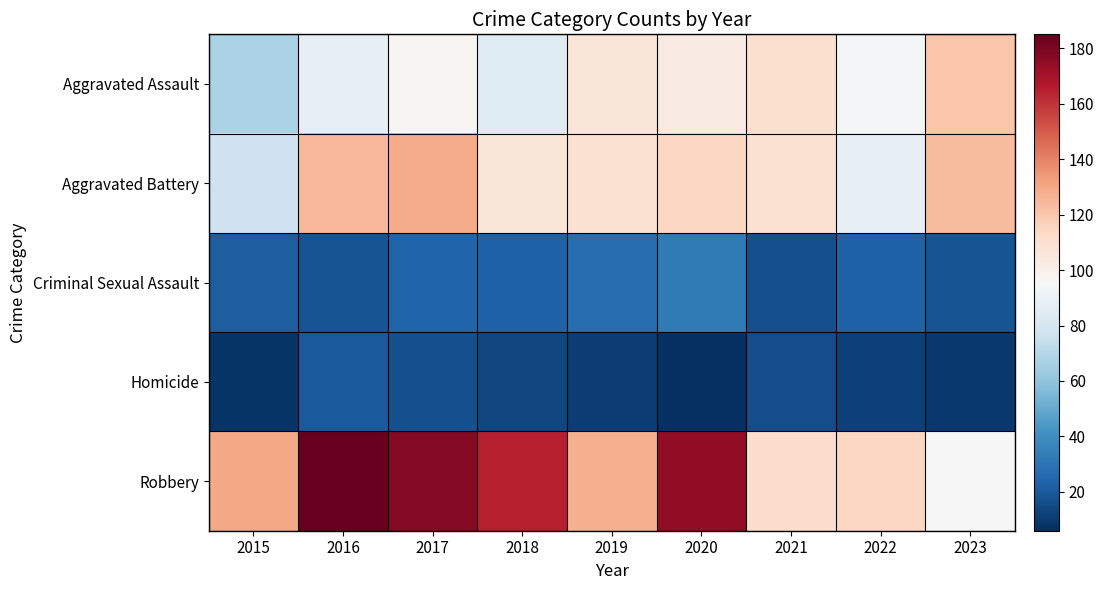

Reading right to left, transcribe all the data shown in this chart.

Aggravated Assault: 2023=120	2022=94	2021=110	2020=103	2019=106	2018=84	2017=97	2016=88	2015=67
Aggravated Battery: 2023=124	2022=88	2021=109	2020=114	2019=109	2018=106	2017=129	2016=125	2015=77
Criminal Sexual Assault: 2023=18	2022=23	2021=17	2020=32	2019=27	2018=23	2017=24	2016=18	2015=22
Homicide: 2023=9	2022=12	2021=16	2020=6	2019=11	2018=14	2017=17	2016=20	2015=8
Robbery: 2023=96	2022=114	2021=111	2020=175	2019=127	2018=165	2017=178	2016=185	2015=130